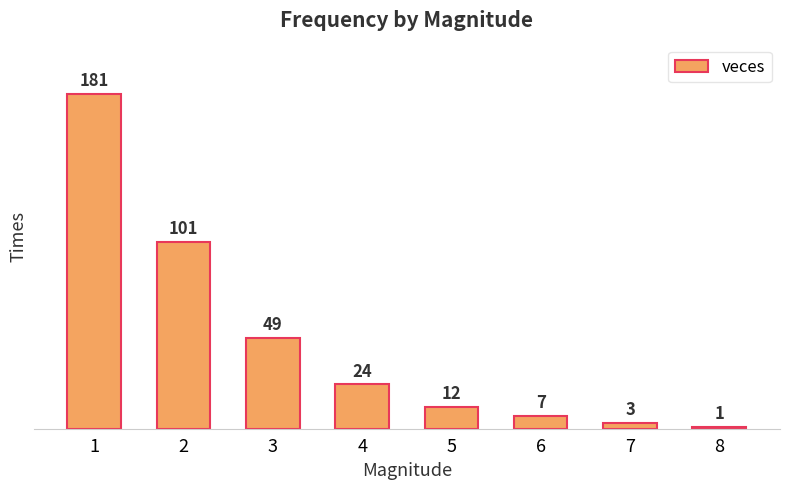

What is the difference between the second highest and second lowest values?

98